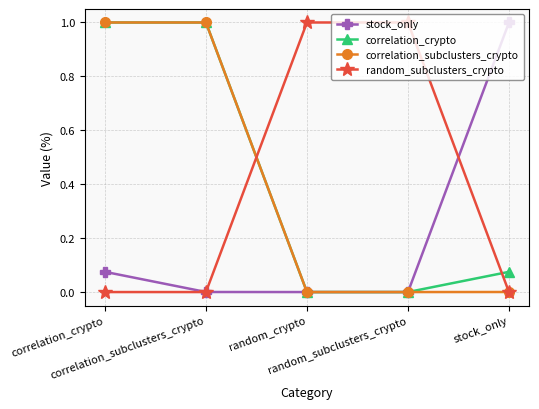

True or false: stock_only and random_subclusters_crypto cross at least once.

True